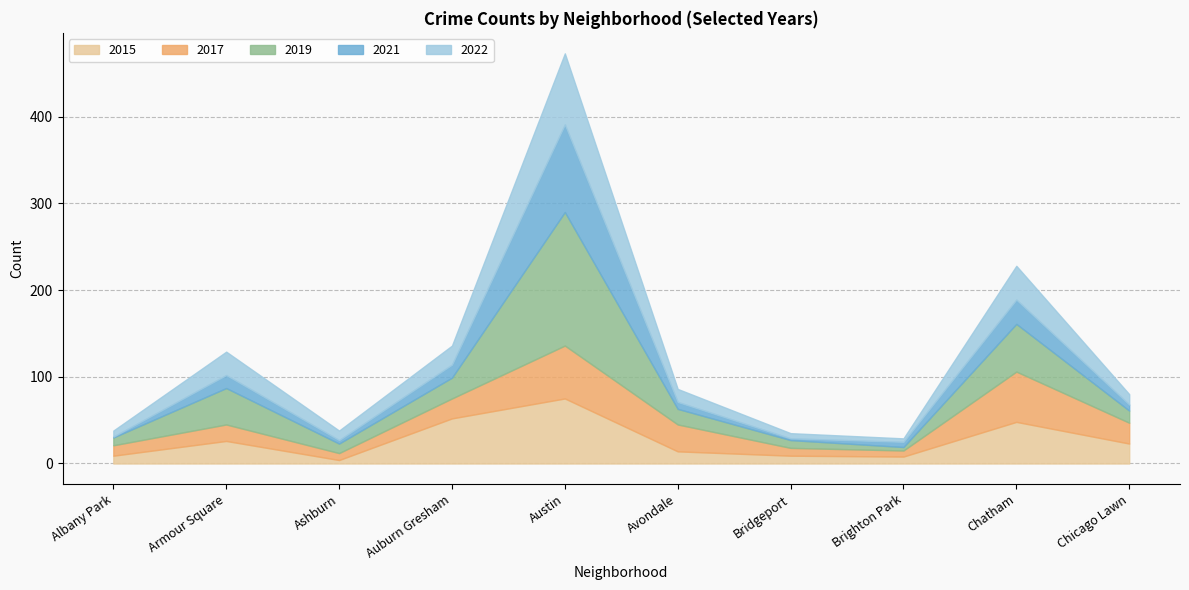

How many values in the 2021 series exceed 8?

4